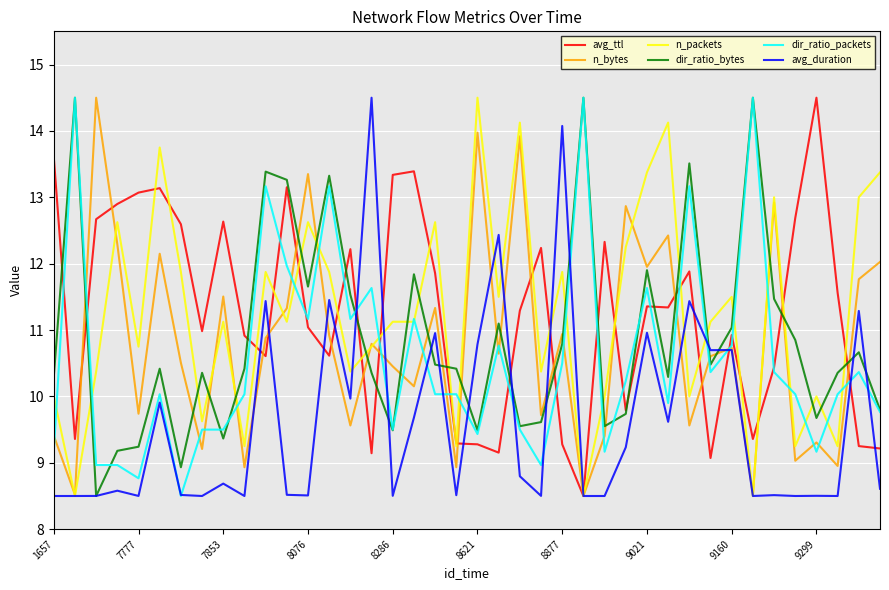

What is the minimum value shown in the chart?

8.5